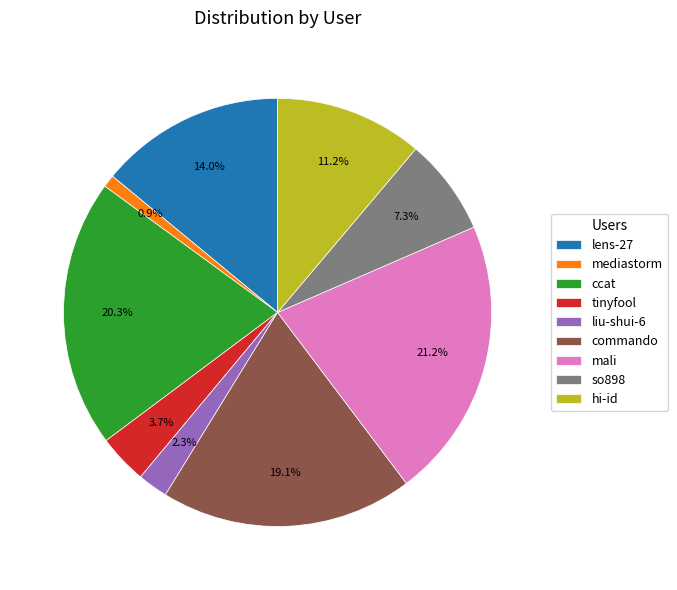

Which slice is the largest?

mali